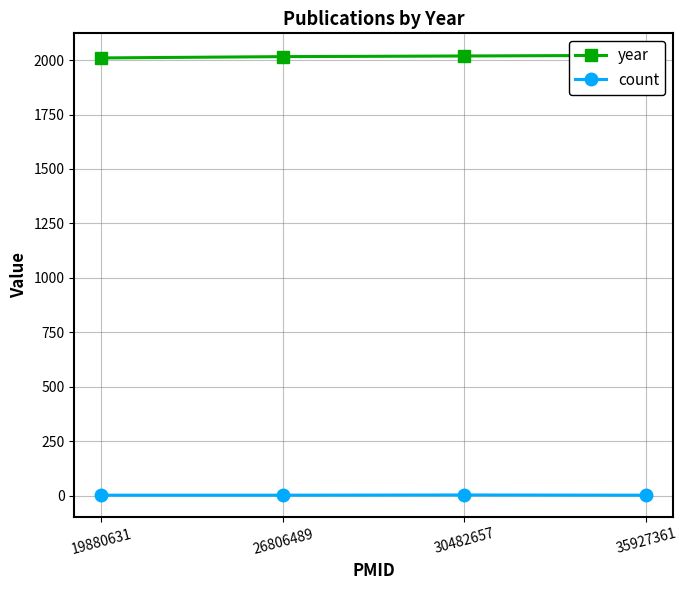

What is the value of the count point at the 4th from the left?

2